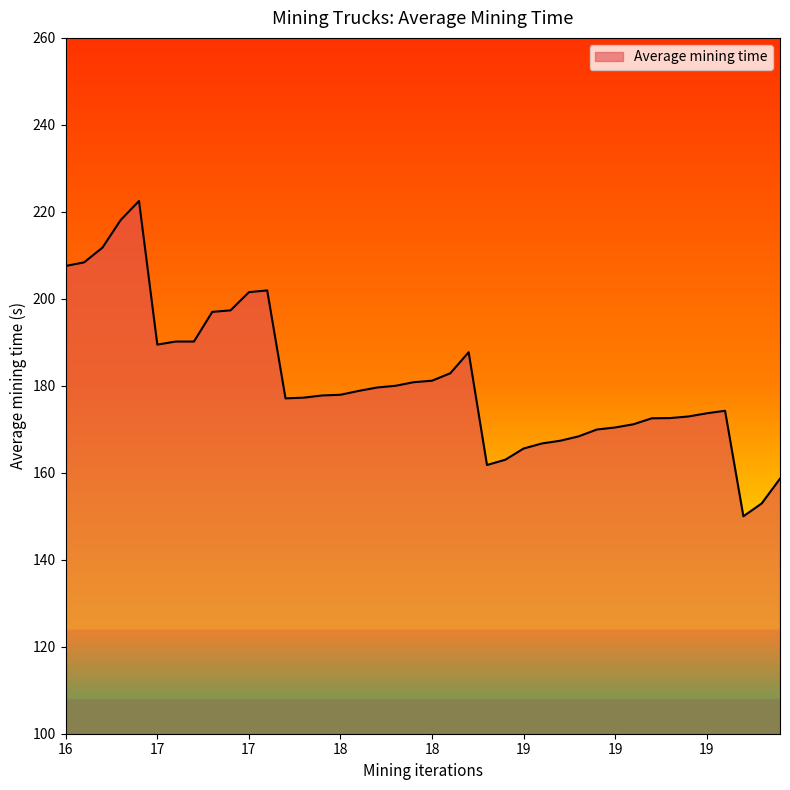

What is the minimum value shown in the chart?

150.0